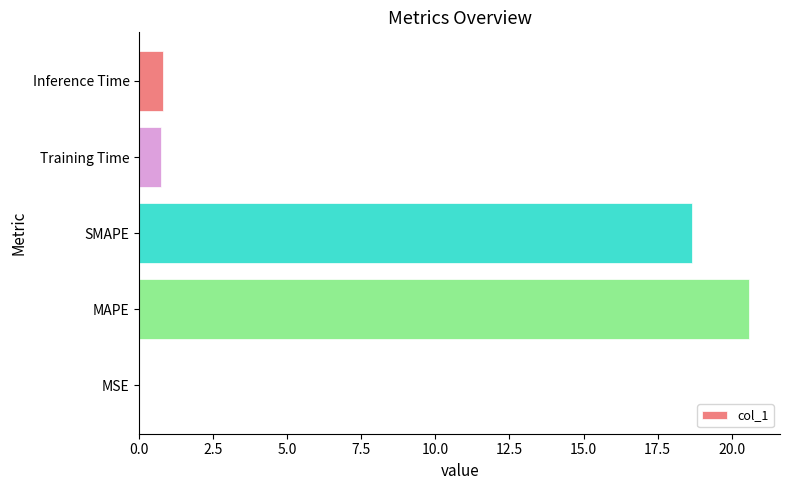

What is the sum of all values?

40.8